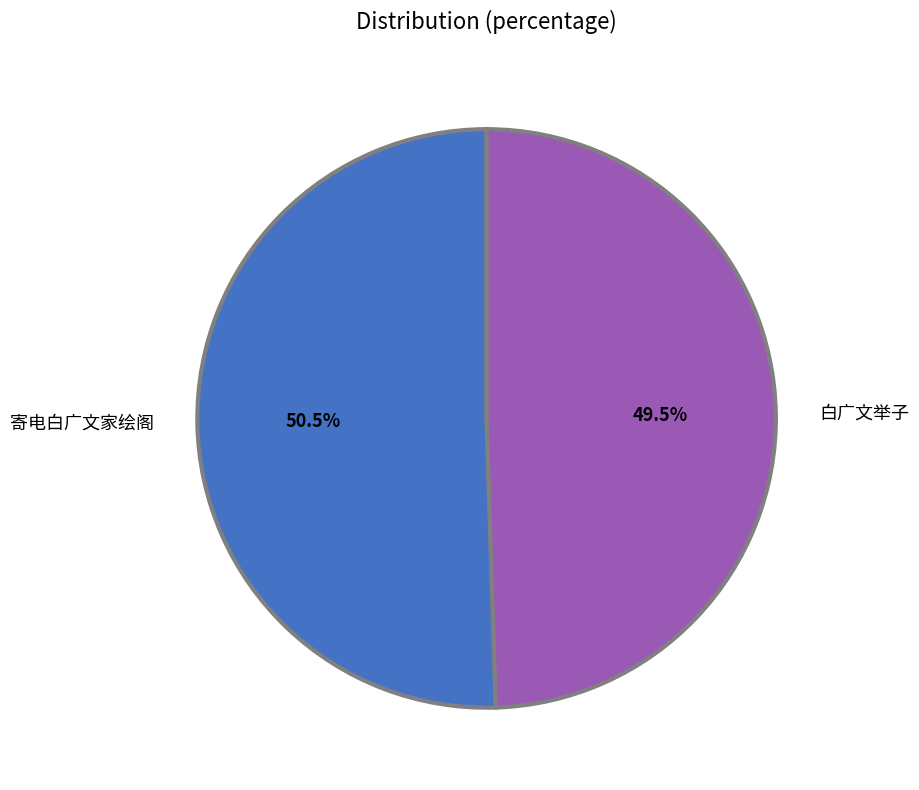

Rank the categories by value from lowest to highest.

白广文举子, 寄电白广文家绘阁